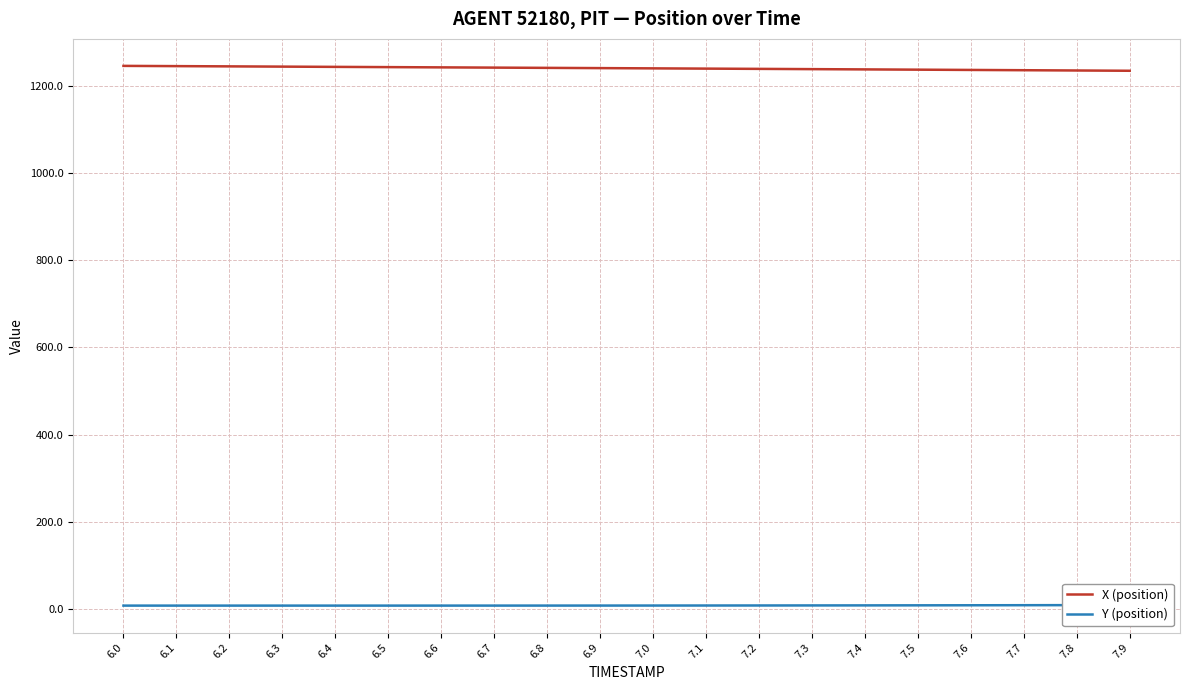

What is the total value across all series at 7.6?

1245.1